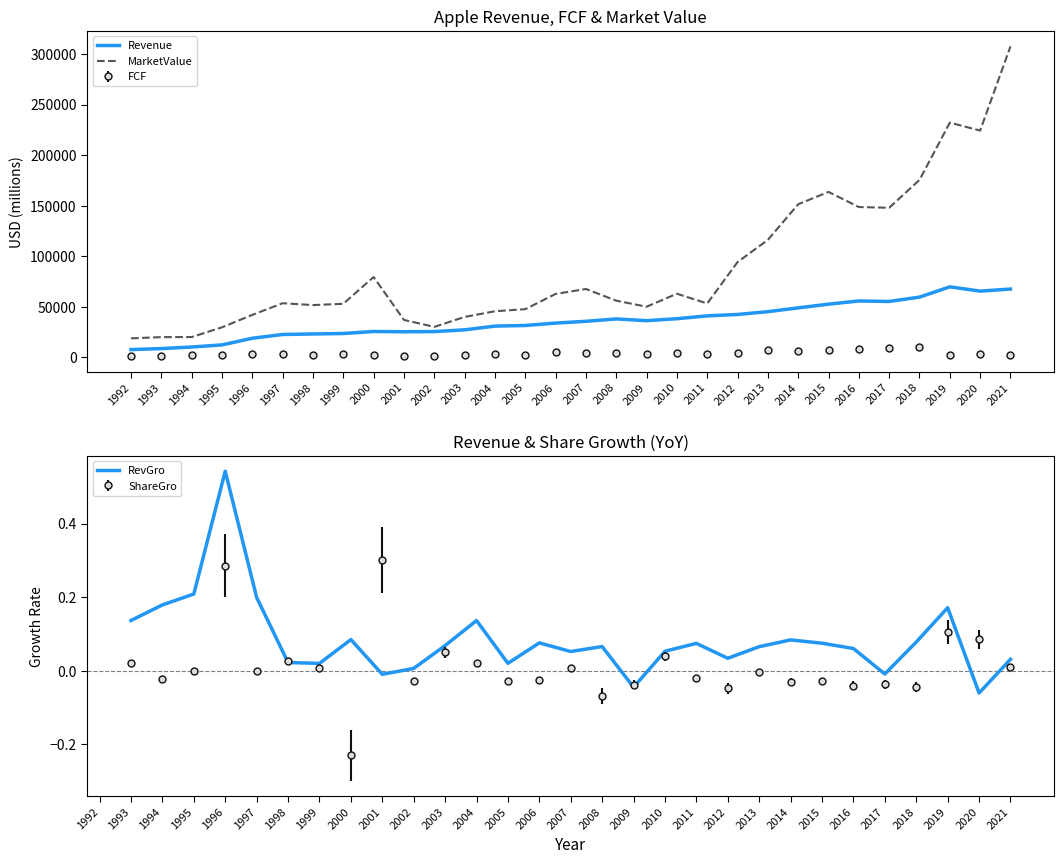

How many values in the Revenue series are below 35510?

15